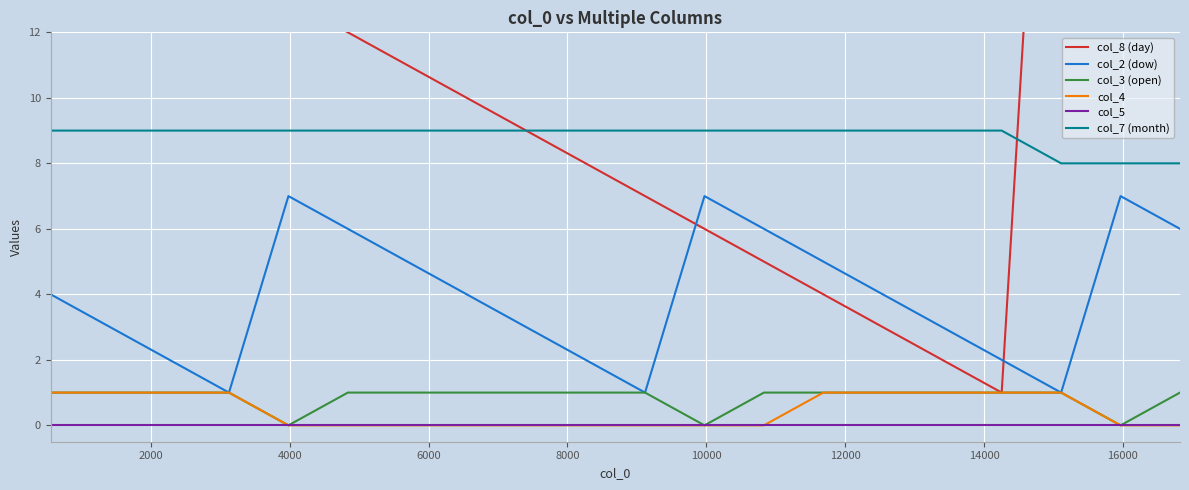

True or false: col_5 and col_2 (dow) cross at least once.

False